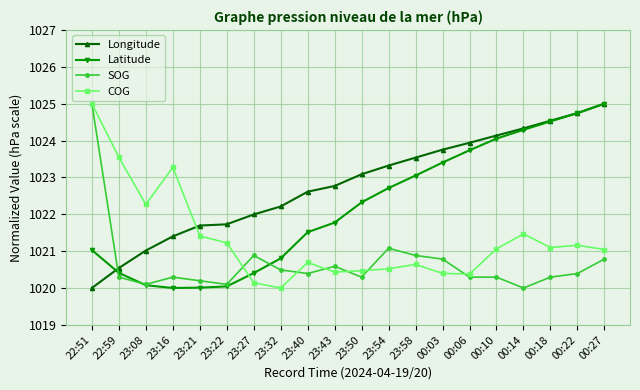

Is it true that Latitude equals 1020.1 at 23:08?

True